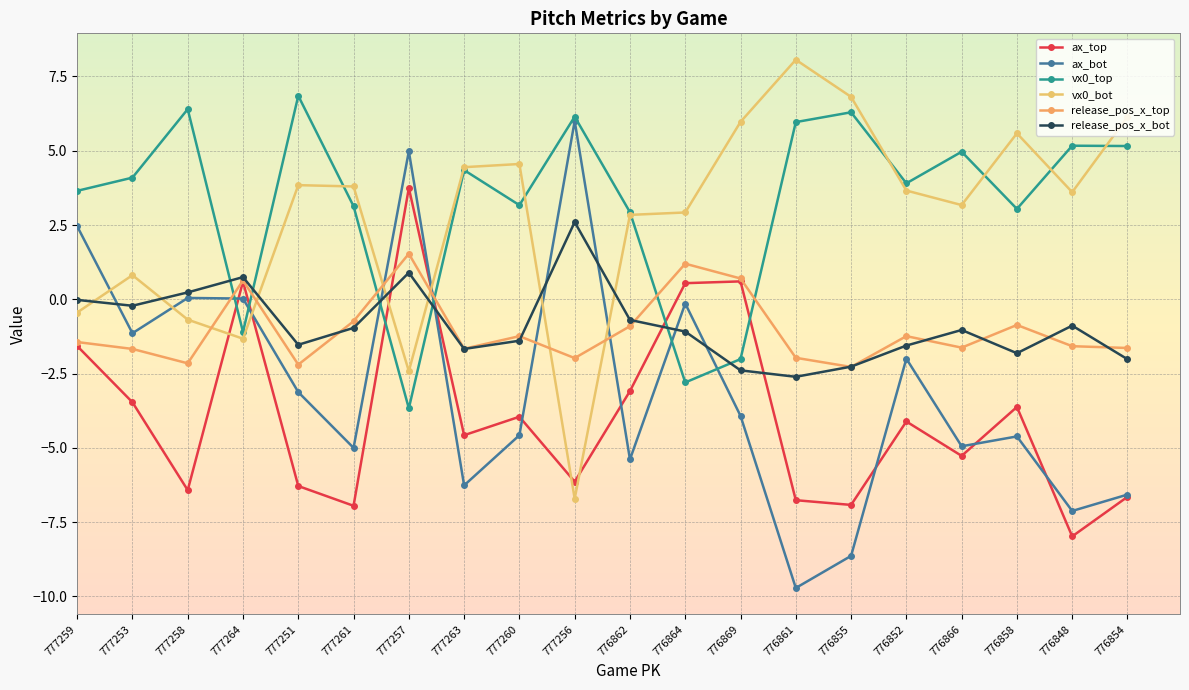

Reading right to left, list all the values displayed in this chart.

ax_top: -6.7	-8.0	-3.6	-5.3	-4.1	-6.9	-6.8	0.6	0.5	-3.1	-6.1	-4.0	-4.6	3.7	-7.0	-6.3	0.6	-6.4	-3.5	-1.6
ax_bot: -6.6	-7.1	-4.6	-4.9	-2.0	-8.6	-9.7	-3.9	-0.1	-5.4	6.0	-4.6	-6.3	5.0	-5.0	-3.1	0.0	0.0	-1.1	2.5
vx0_top: 5.2	5.2	3.0	5.0	3.9	6.3	6.0	-2.0	-2.8	2.9	6.1	3.2	4.3	-3.7	3.1	6.8	-1.1	6.4	4.1	3.7
vx0_bot: 6.1	3.6	5.6	3.2	3.7	6.8	8.1	6.0	2.9	2.8	-6.7	4.6	4.4	-2.4	3.8	3.8	-1.3	-0.7	0.8	-0.4
release_pos_x_top: -1.6	-1.6	-0.9	-1.6	-1.2	-2.3	-2.0	0.7	1.2	-0.9	-2.0	-1.2	-1.7	1.5	-0.7	-2.2	0.6	-2.2	-1.7	-1.4
release_pos_x_bot: -2.0	-0.9	-1.8	-1.0	-1.6	-2.3	-2.6	-2.4	-1.1	-0.7	2.6	-1.4	-1.7	0.9	-1.0	-1.5	0.7	0.2	-0.2	-0.0